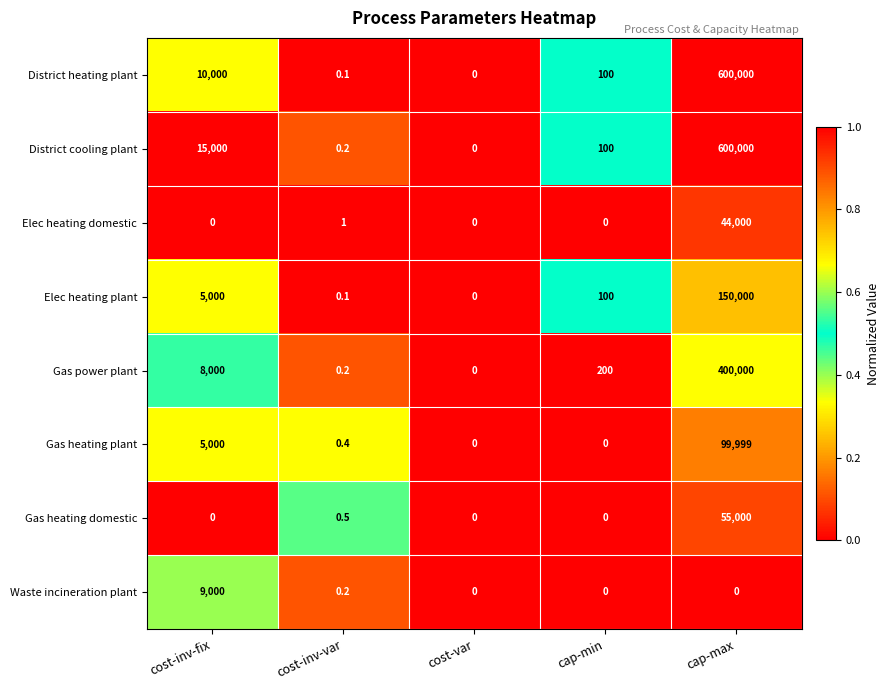

The Gas heating domestic series shows 0.0 at cap-min. True or false?

True